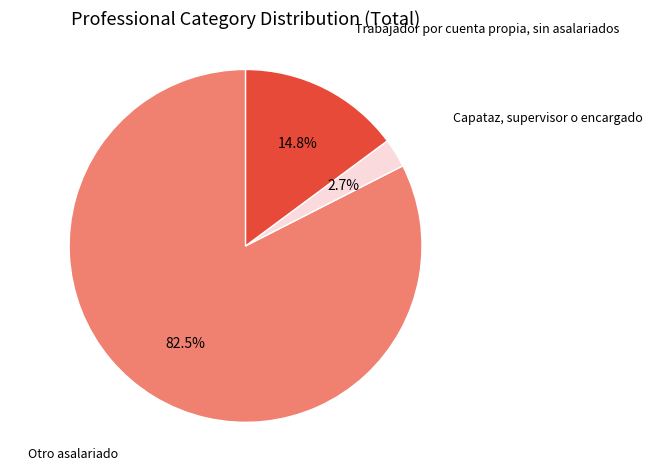

Rank the categories by value from lowest to highest.

Capataz, supervisor o encargado, Trabajador por cuenta propia, sin asalariados, Otro asalariado